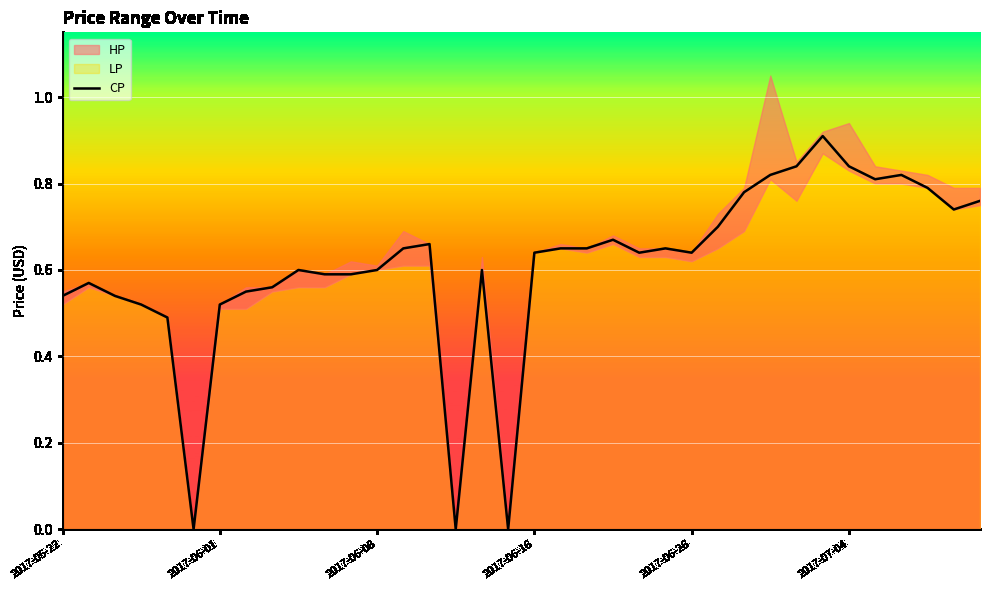

True or false: CP has a value of 0.8 at 2017-06-26.

False